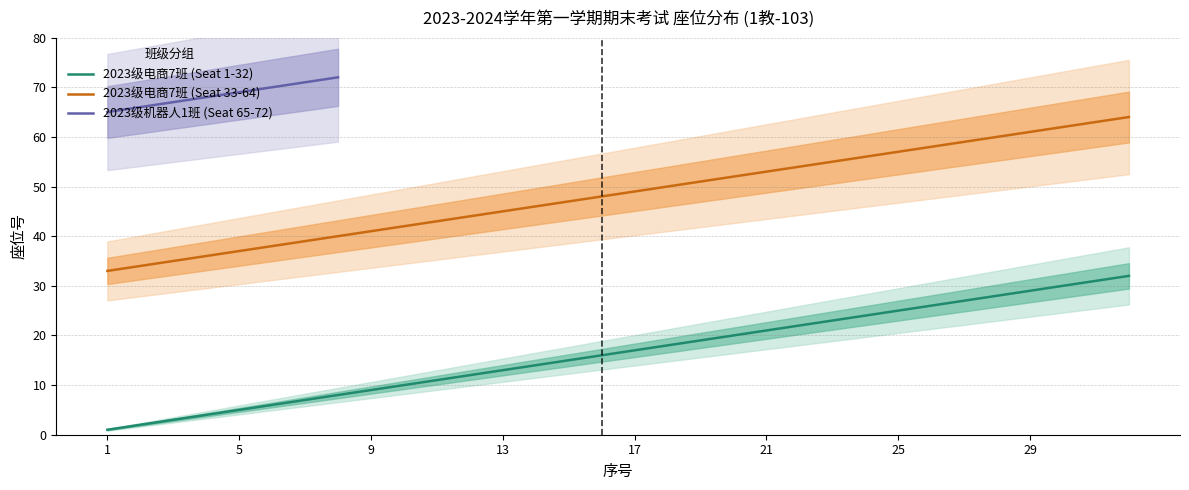

True or false: 2023级电商7班 (Seat 33-64) and 2023级电商7班 (Seat 1-32) cross at least once.

False